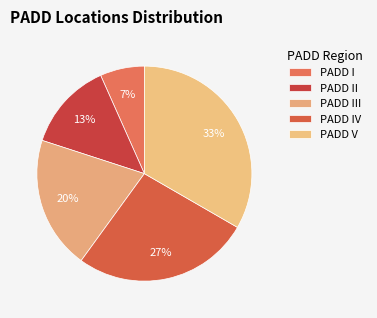

Is it true that PADD I is 1% of the pie?

False